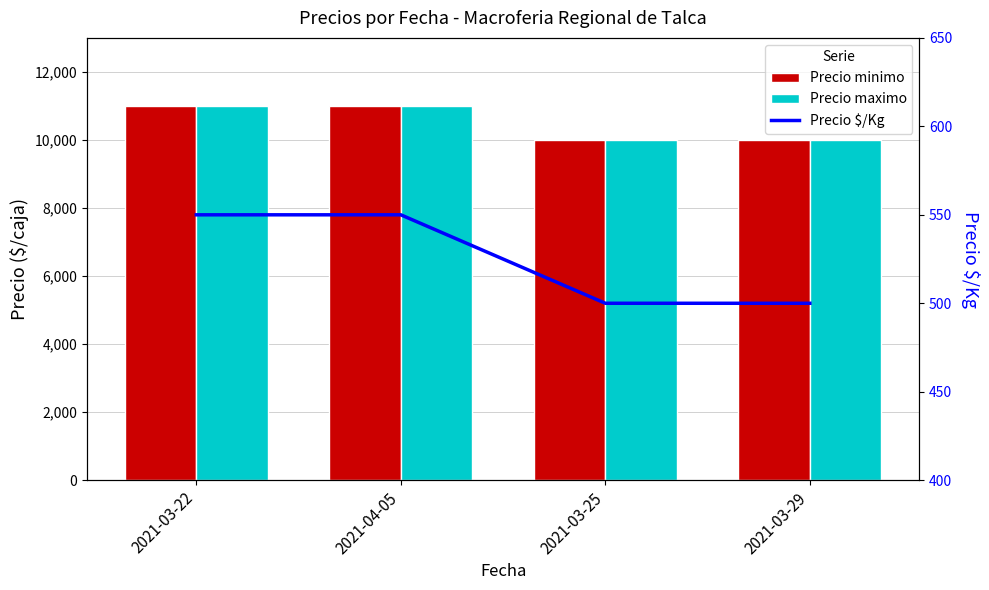

What is the sum of all Precio minimo values?

42000